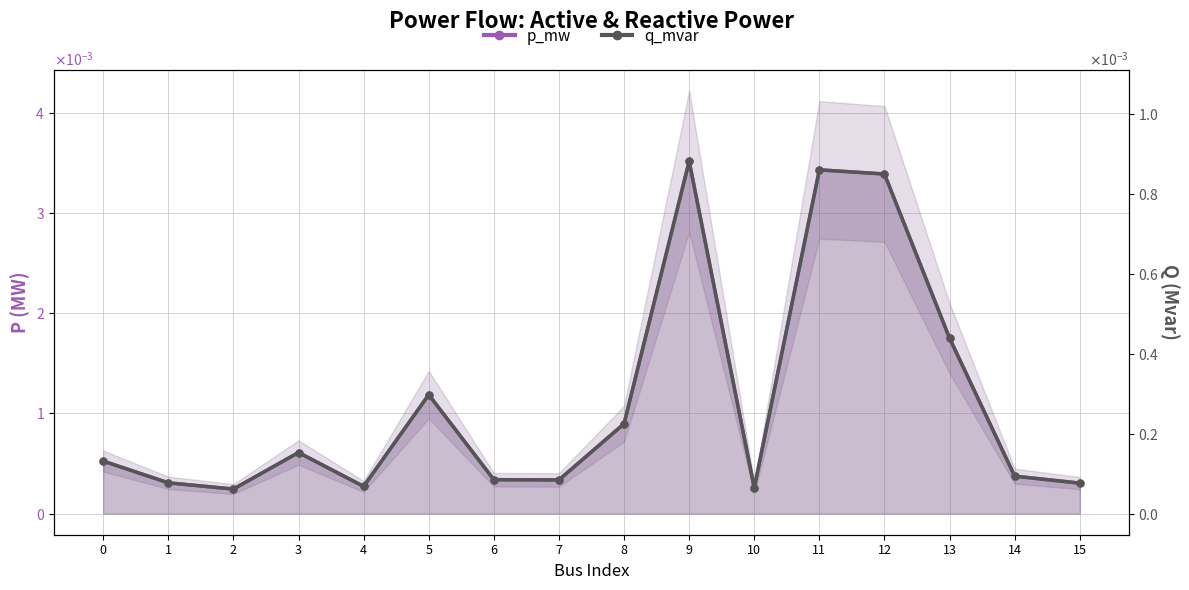

Is the value of q_mvar at 5 greater than the value of p_mw at 1?

No